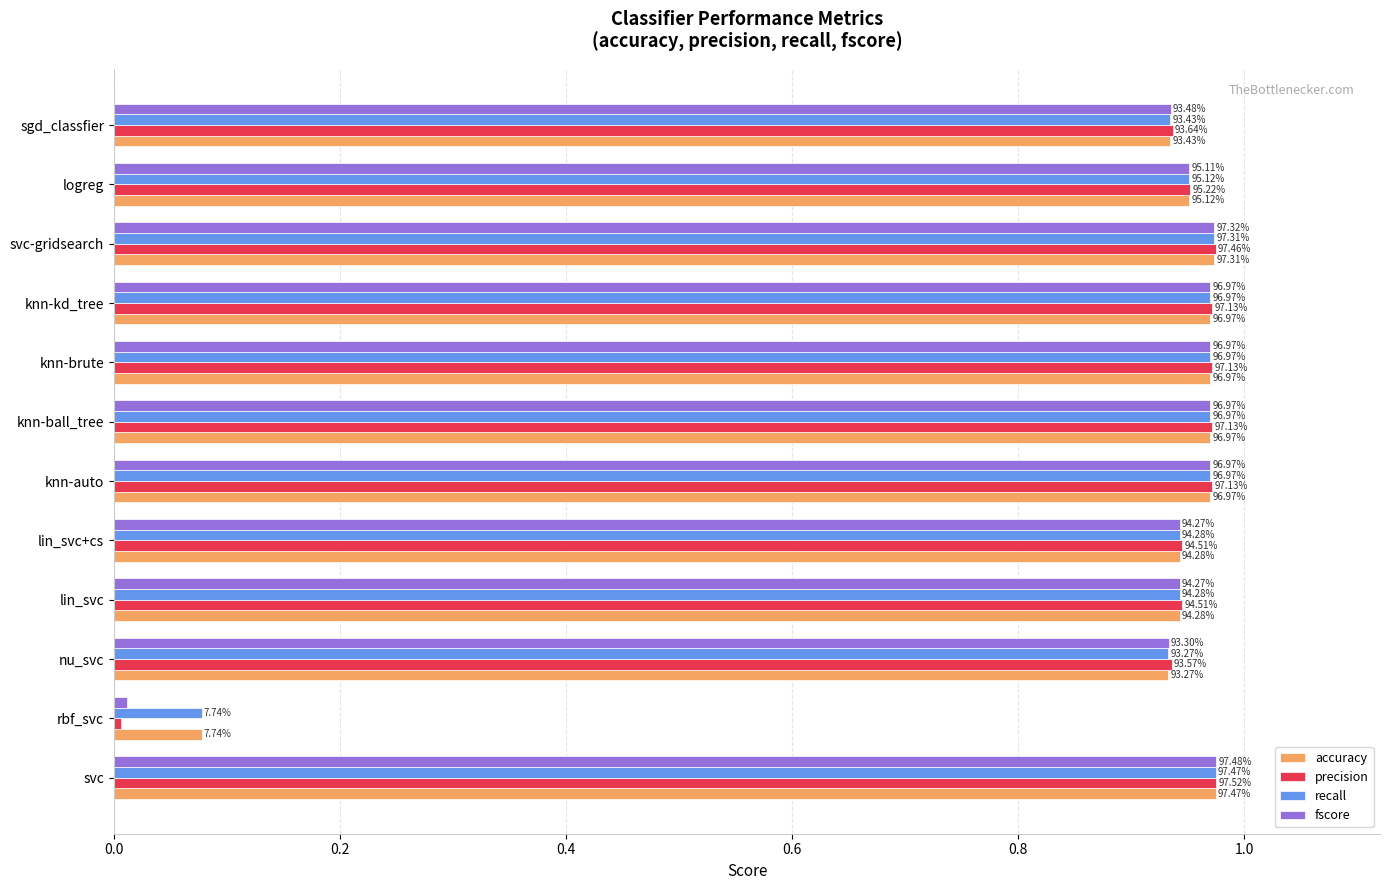

What are all the series names shown in the legend?

accuracy, precision, recall, fscore